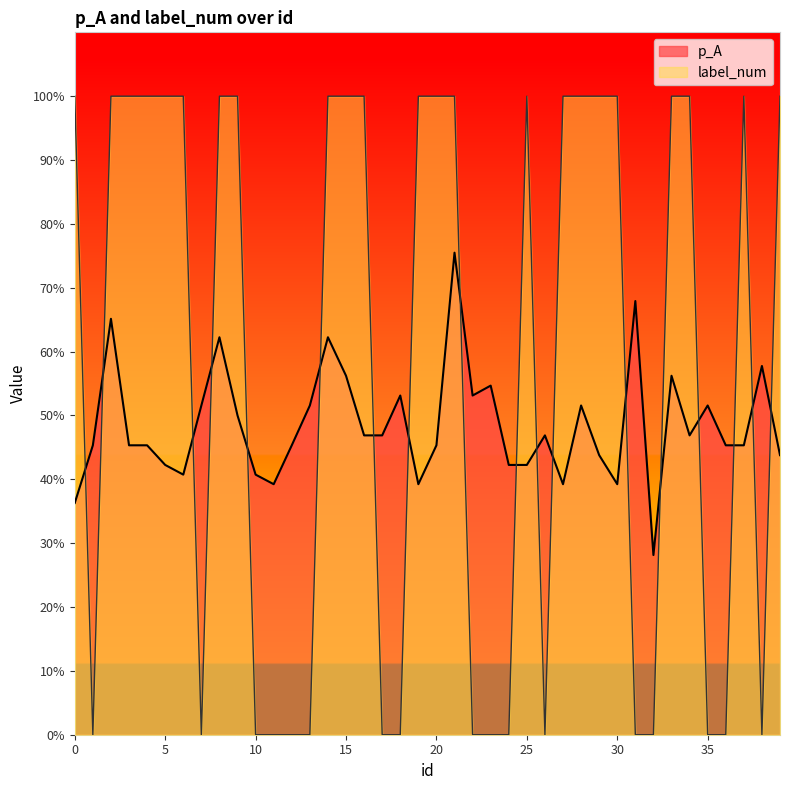

What is the value of the label_num point at the 34th from the left?

1.0